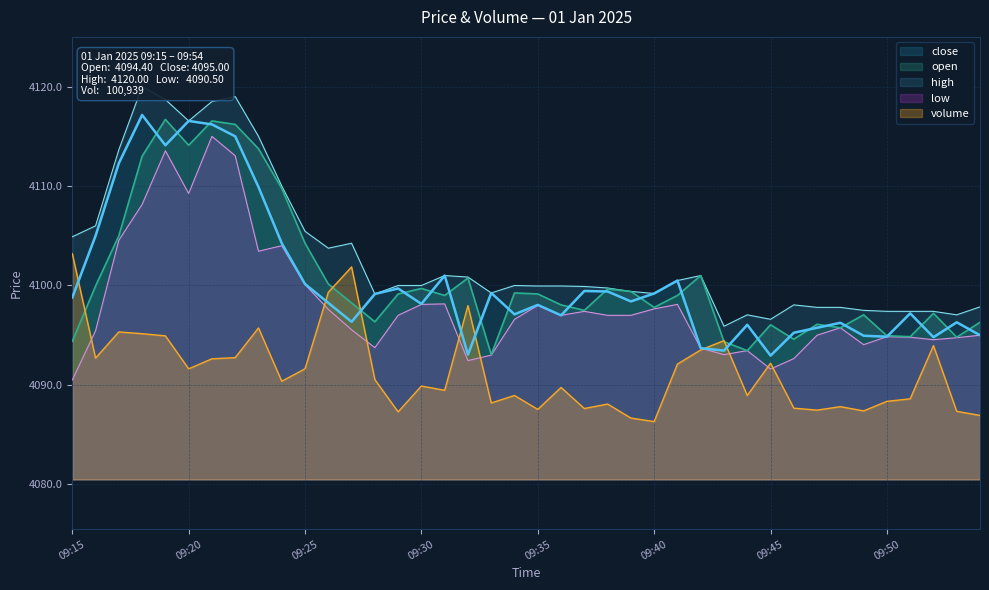

At which category is the sum across all series the highest?

09:21